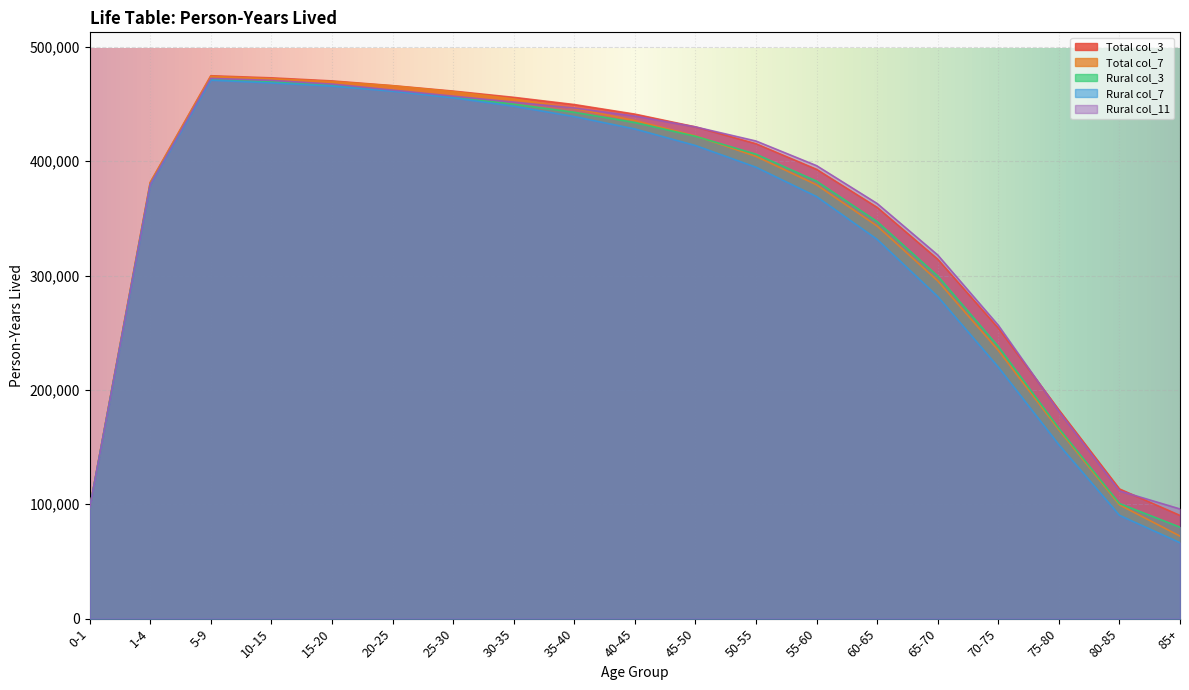

What is the approximate value of Rural col_3 at 0-1, to the nearest 100?

96200